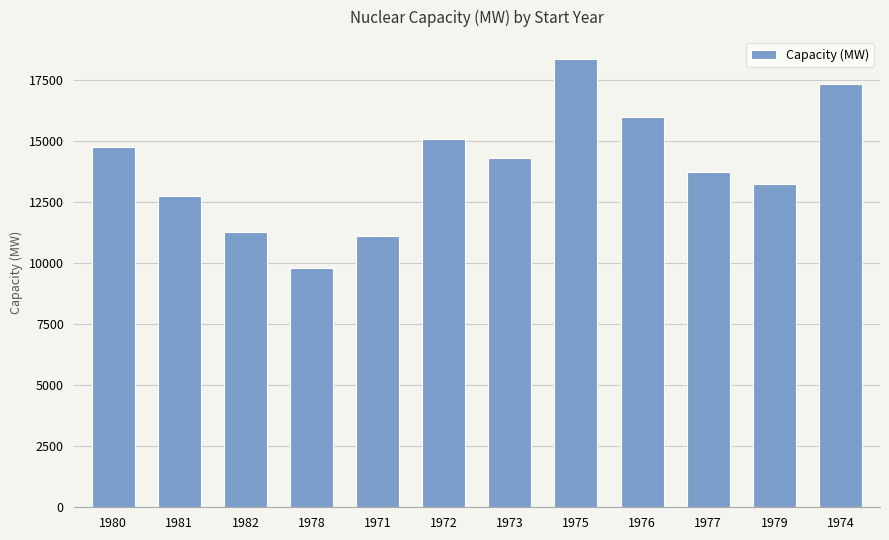

Rank the categories by value from highest to lowest.

1975, 1974, 1976, 1972, 1980, 1973, 1977, 1979, 1981, 1982, 1971, 1978